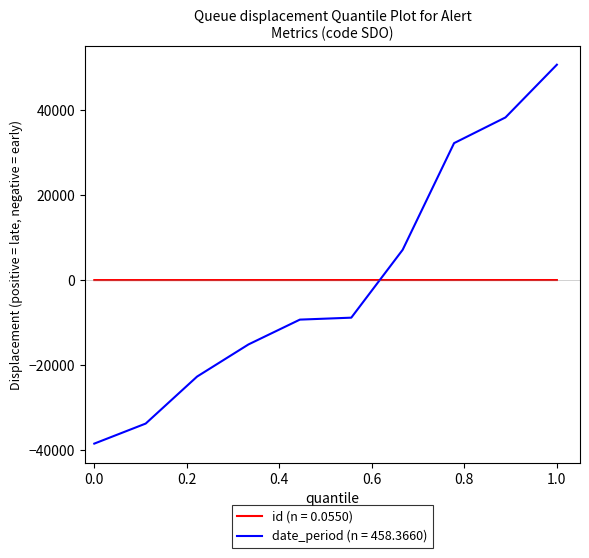

Which series has the largest range (max minus min)?

date_period (n = 458.3660)